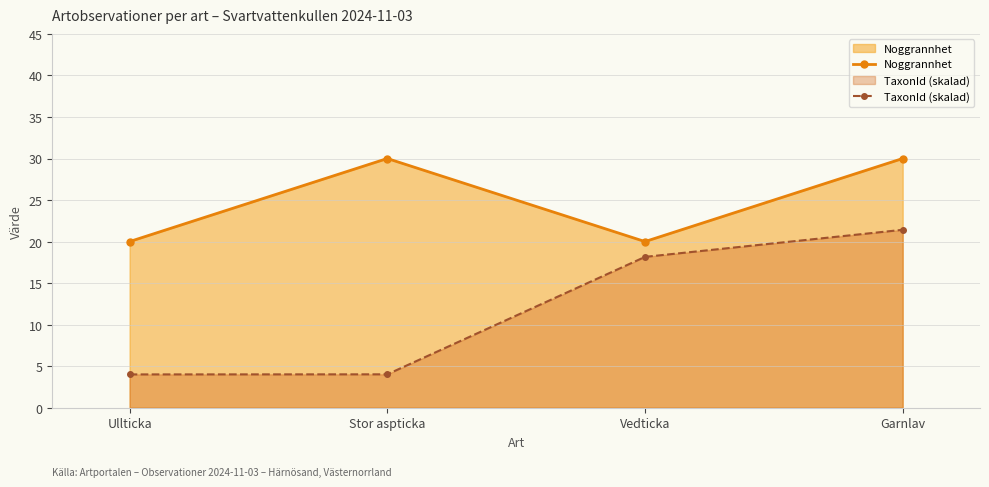

Rank the series by their average value, from highest to lowest.

Noggrannhet, TaxonId (skalad)